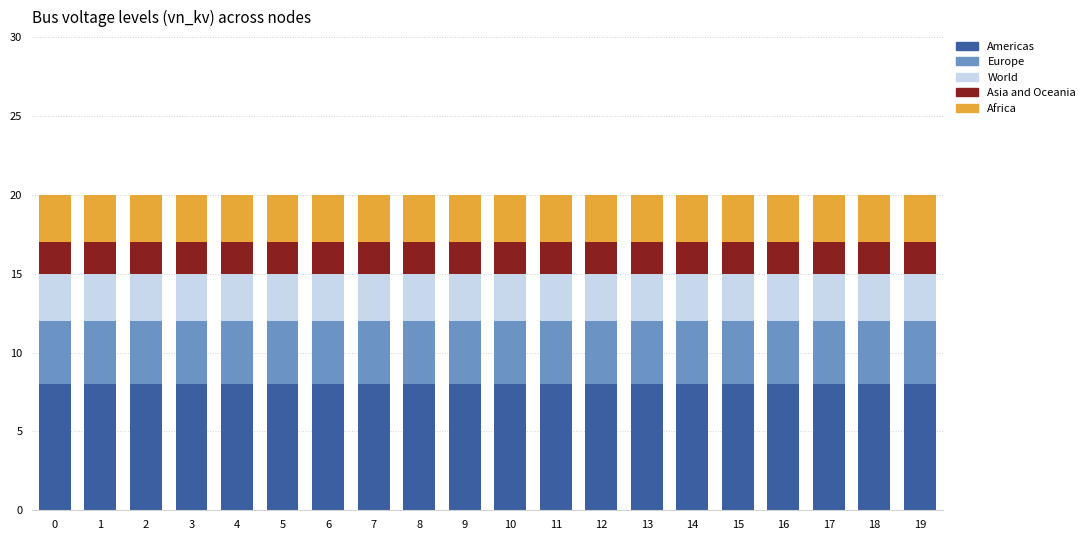

What is the approximate value of Americas at 6?

8